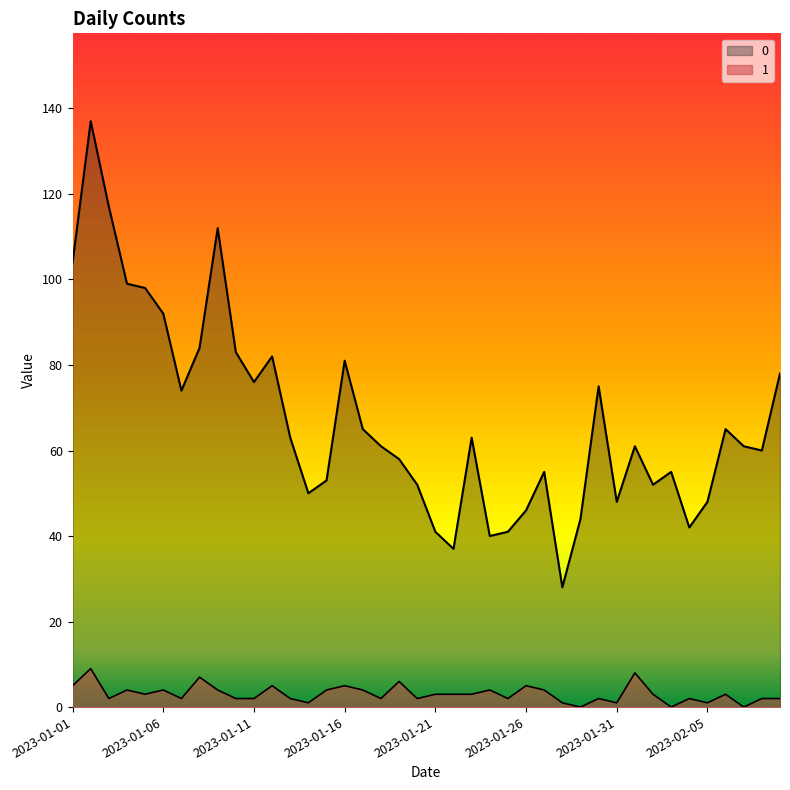

Reading left to right, what are all the values shown in this chart?

0: 2023-01-01=104	2023-01-02=137	2023-01-03=117	2023-01-04=99	2023-01-05=98	2023-01-06=92	2023-01-07=74	2023-01-08=84	2023-01-09=112	2023-01-10=83	2023-01-11=76	2023-01-12=82	2023-01-13=63	2023-01-14=50	2023-01-15=53	2023-01-16=81	2023-01-17=65	2023-01-18=61	2023-01-19=58	2023-01-20=52	2023-01-21=41	2023-01-22=37	2023-01-23=63	2023-01-24=40	2023-01-25=41	2023-01-26=46	2023-01-27=55	2023-01-28=28	2023-01-29=44	2023-01-30=75	2023-01-31=48	2023-02-01=61	2023-02-02=52	2023-02-03=55	2023-02-04=42	2023-02-05=48	2023-02-06=65	2023-02-07=61	2023-02-08=60	2023-02-09=78
1: 2023-01-01=5	2023-01-02=9	2023-01-03=2	2023-01-04=4	2023-01-05=3	2023-01-06=4	2023-01-07=2	2023-01-08=7	2023-01-09=4	2023-01-10=2	2023-01-11=2	2023-01-12=5	2023-01-13=2	2023-01-14=1	2023-01-15=4	2023-01-16=5	2023-01-17=4	2023-01-18=2	2023-01-19=6	2023-01-20=2	2023-01-21=3	2023-01-22=3	2023-01-23=3	2023-01-24=4	2023-01-25=2	2023-01-26=5	2023-01-27=4	2023-01-28=1	2023-01-29=0	2023-01-30=2	2023-01-31=1	2023-02-01=8	2023-02-02=3	2023-02-03=0	2023-02-04=2	2023-02-05=1	2023-02-06=3	2023-02-07=0	2023-02-08=2	2023-02-09=2